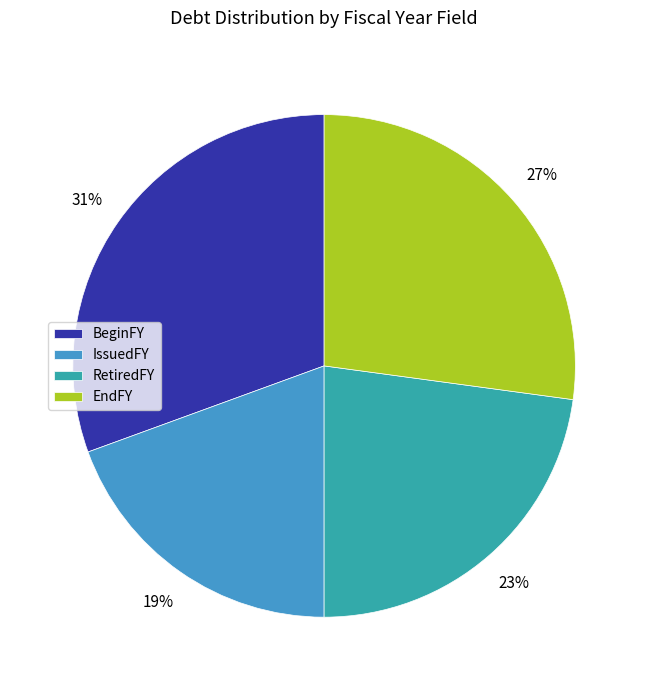

To the nearest percent, what is the combined percentage of EndFY and RetiredFY?

50%